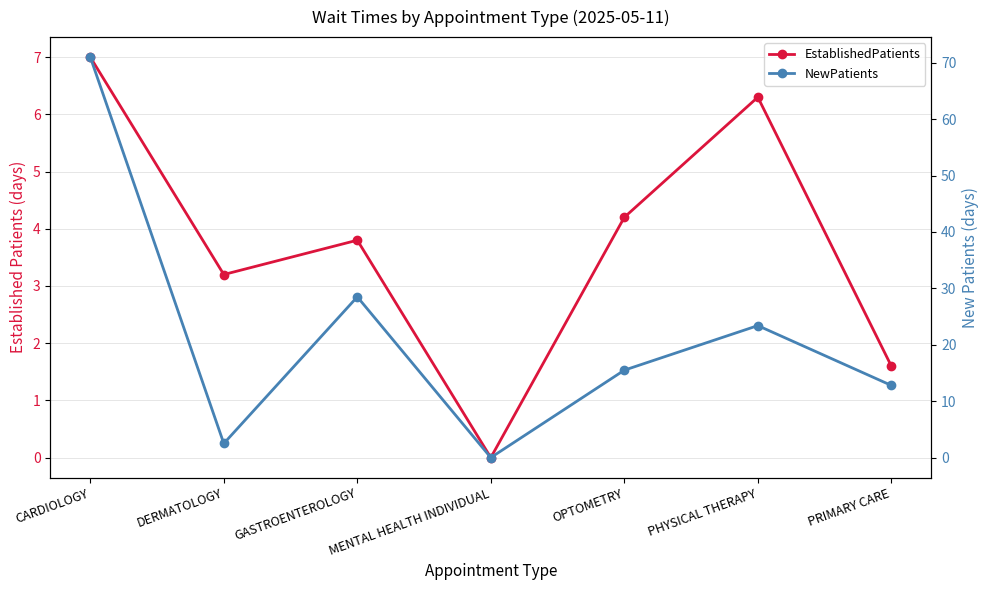

Rank the series at DERMATOLOGY from highest to lowest value.

EstablishedPatients, NewPatients